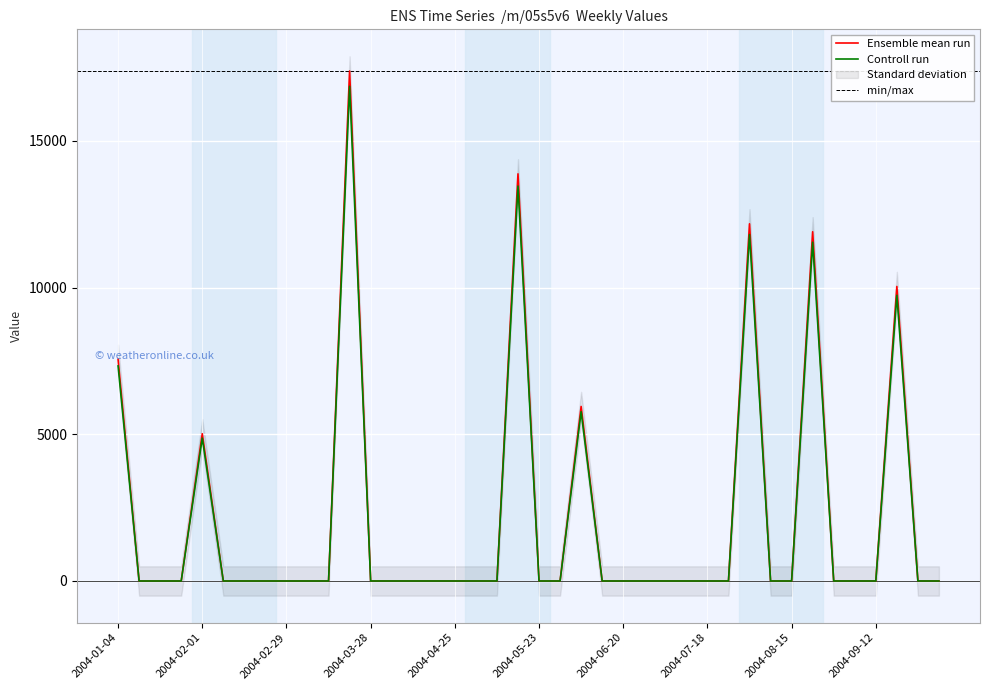

Rank the categories by value from highest to lowest.

2004-03-21, 2004-05-16, 2004-08-01, 2004-08-22, 2004-09-19, 2004-01-04, 2004-06-06, 2004-02-01, 2004-01-11, 2004-01-18, 2004-01-25, 2004-02-08, 2004-02-15, 2004-02-22, 2004-02-29, 2004-03-07, 2004-03-14, 2004-03-28, 2004-04-04, 2004-04-11, 2004-04-18, 2004-04-25, 2004-05-02, 2004-05-09, 2004-05-23, 2004-05-30, 2004-06-13, 2004-06-20, 2004-06-27, 2004-07-04, 2004-07-11, 2004-07-18, 2004-07-25, 2004-08-08, 2004-08-15, 2004-08-29, 2004-09-05, 2004-09-12, 2004-09-26, 2004-10-03